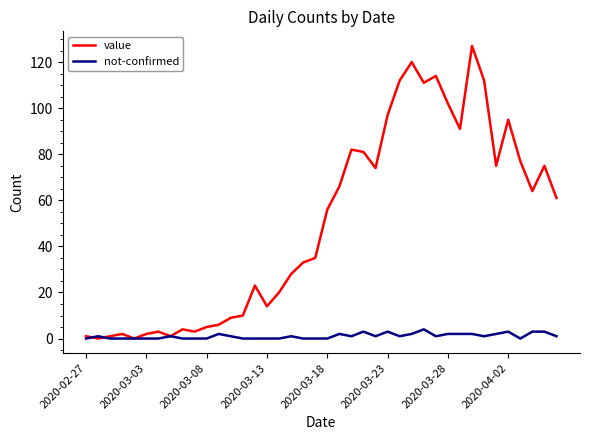

Which series has the widest spread of values?

value